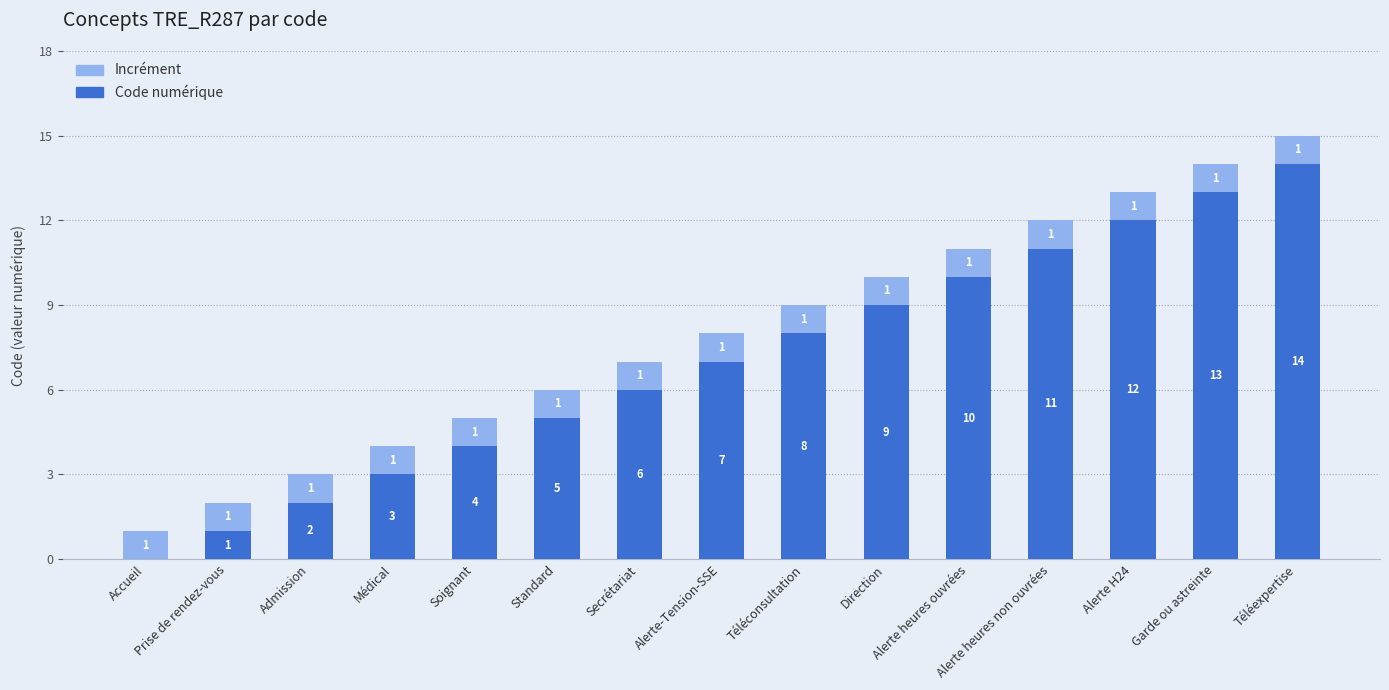

What is the maximum value for Code numérique?

14